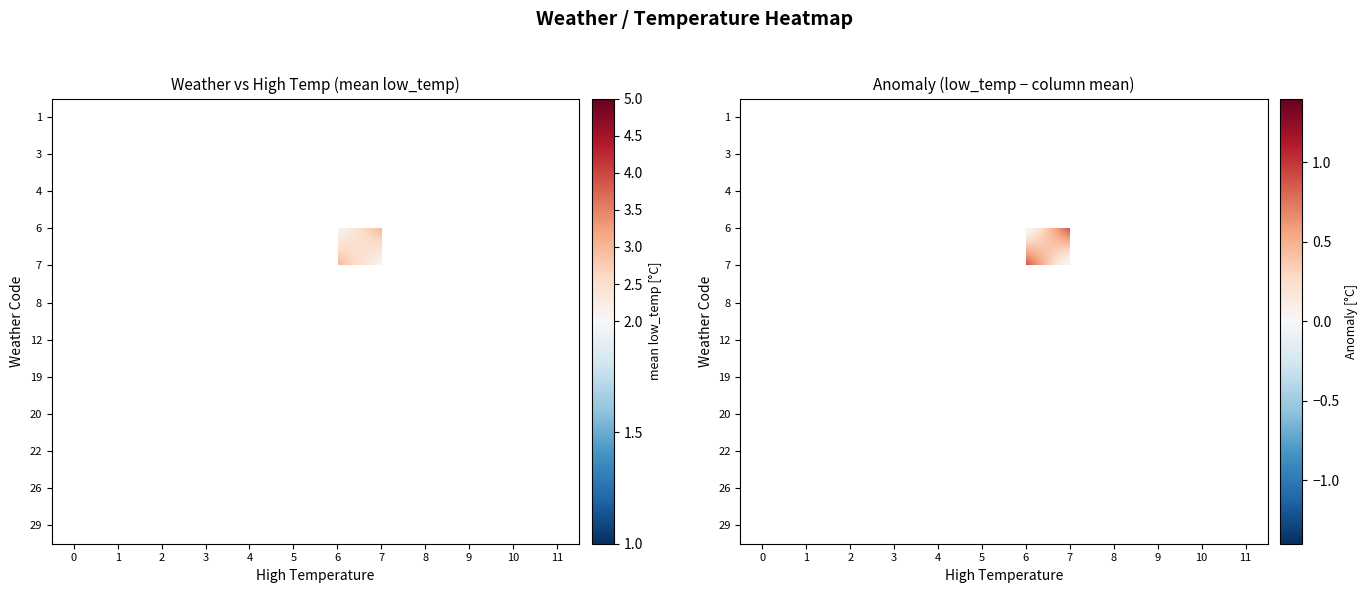

Is the value of 20 at 9 greater than the value of 6 at 1?

No